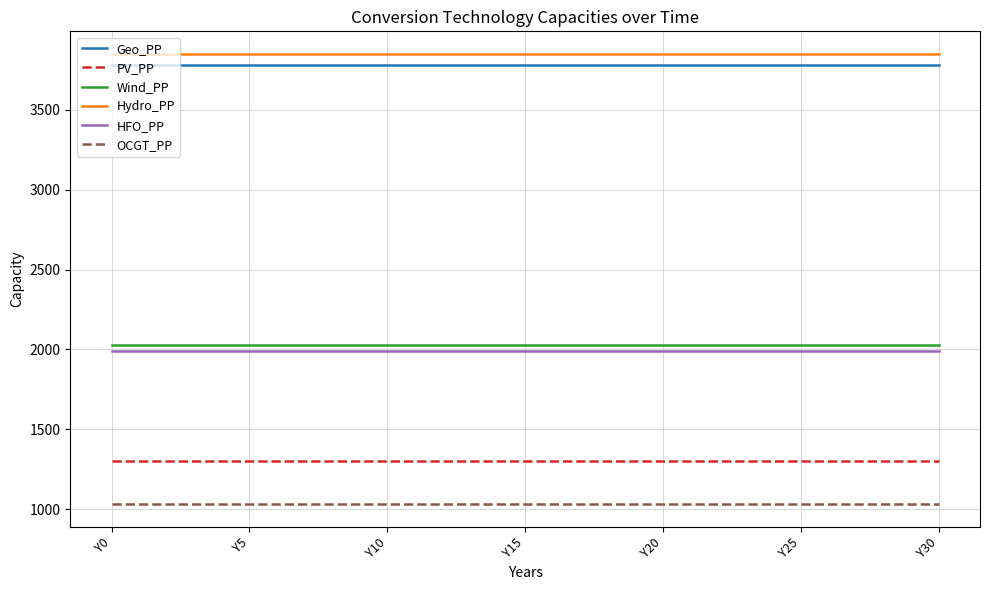

What is the maximum value shown in the chart?

3850